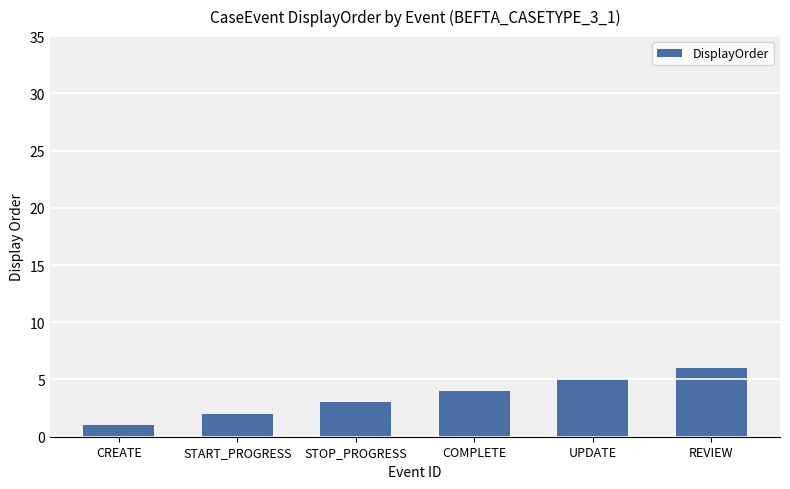

What value does the data have at UPDATE?

5